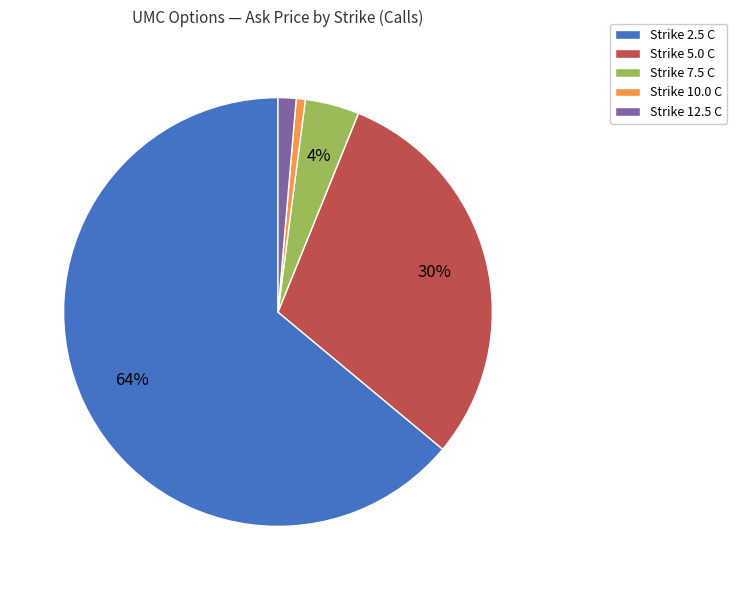

Which slice represents more than half of the pie?

Strike 2.5 C